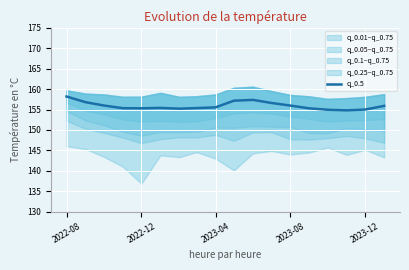

Is it true that q_0.5 equals 74.7 at 2023-04?

False